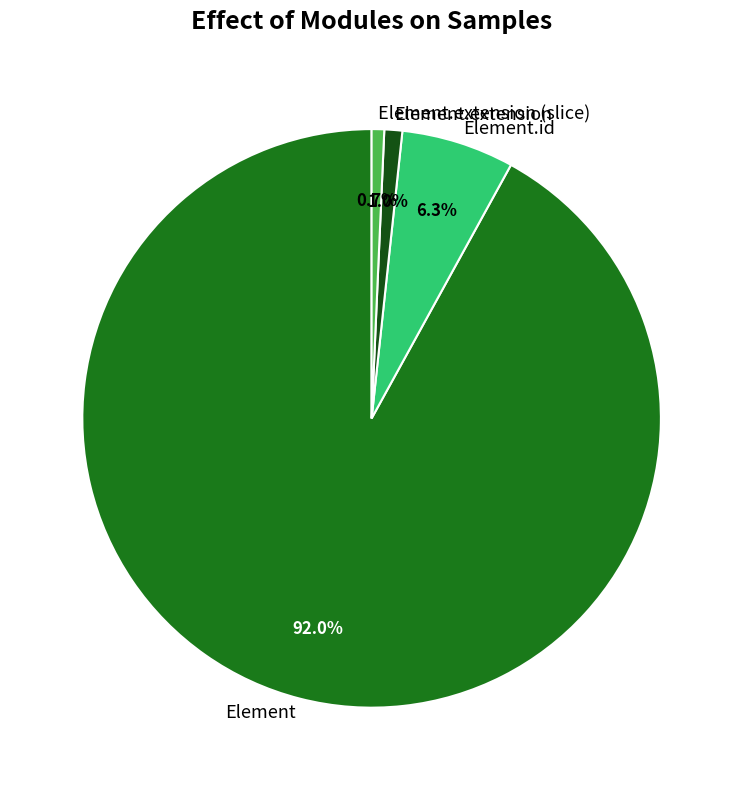

Do Element.id and Element.extension together represent more than half of the pie?

No